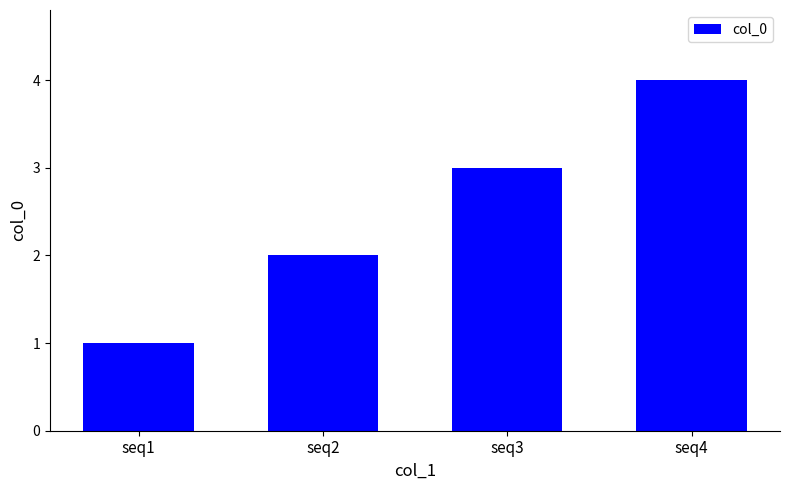

List the labels in order of value, smallest first.

seq1, seq2, seq3, seq4